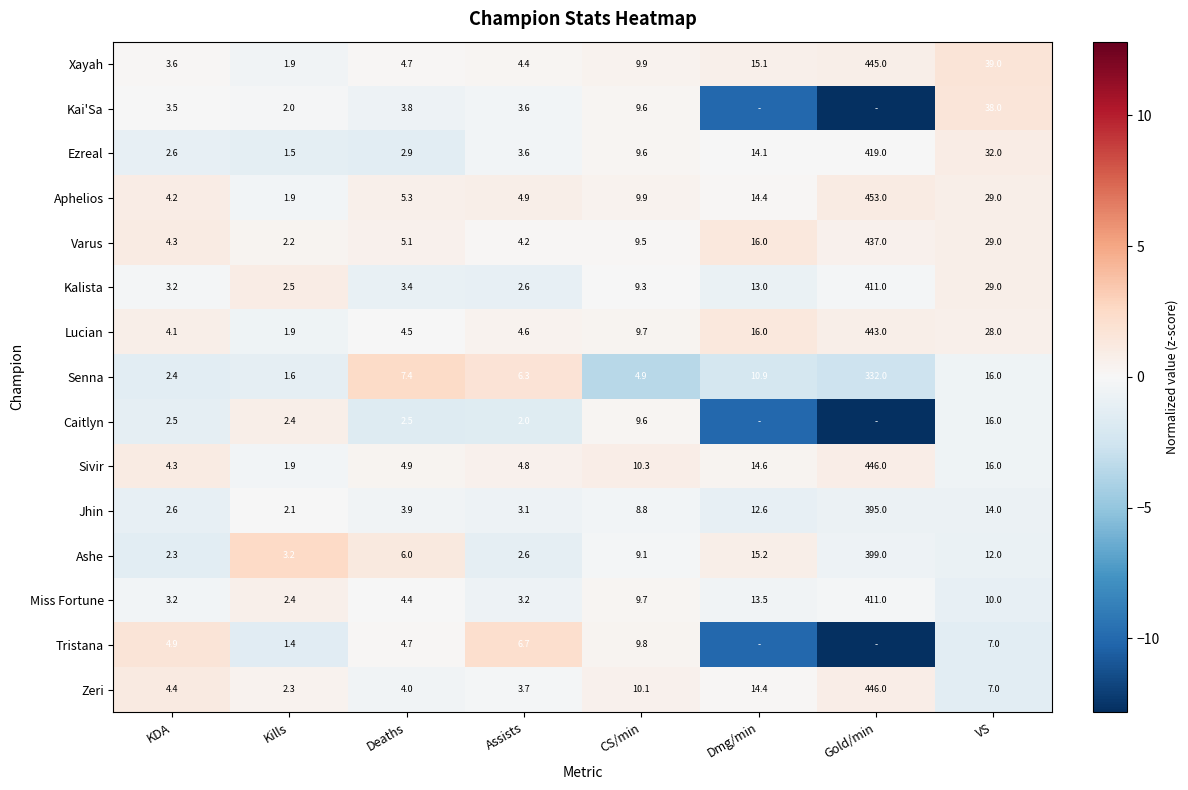

Rank the categories by Lucian value from lowest to highest.

Kills, KDA, Deaths, Assists, CS/min, Dmg/min, VS, Gold/min